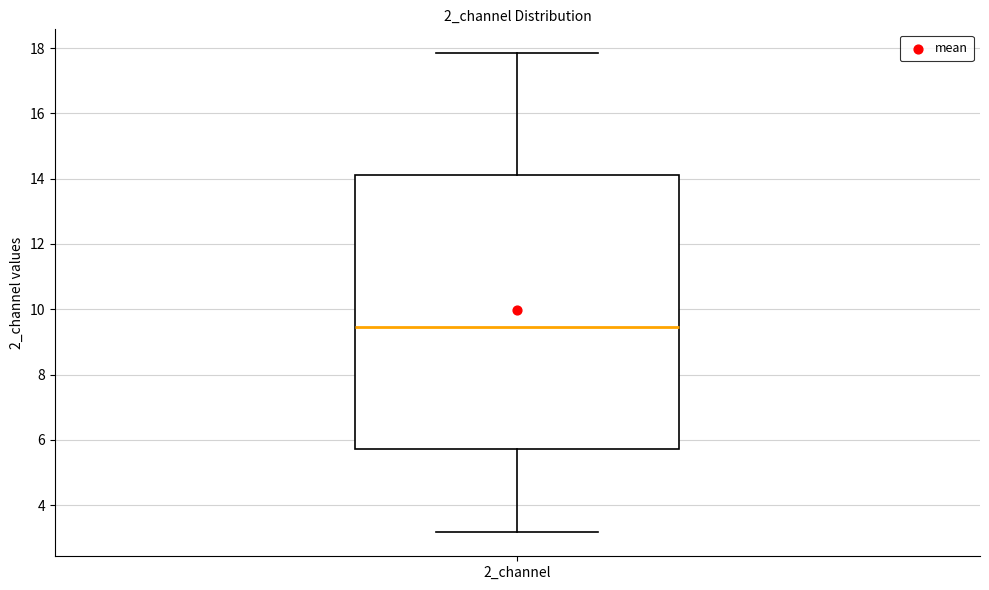

Transcribe this box plot: give where the median line is, the range the box spans, and where the two whiskers end, as read against the y-axis. The values are not printed on the chart, so give them approximately, as read against the axis.

median 9.4, box 5.8 to 14.0, whiskers 3.2 to 17.8